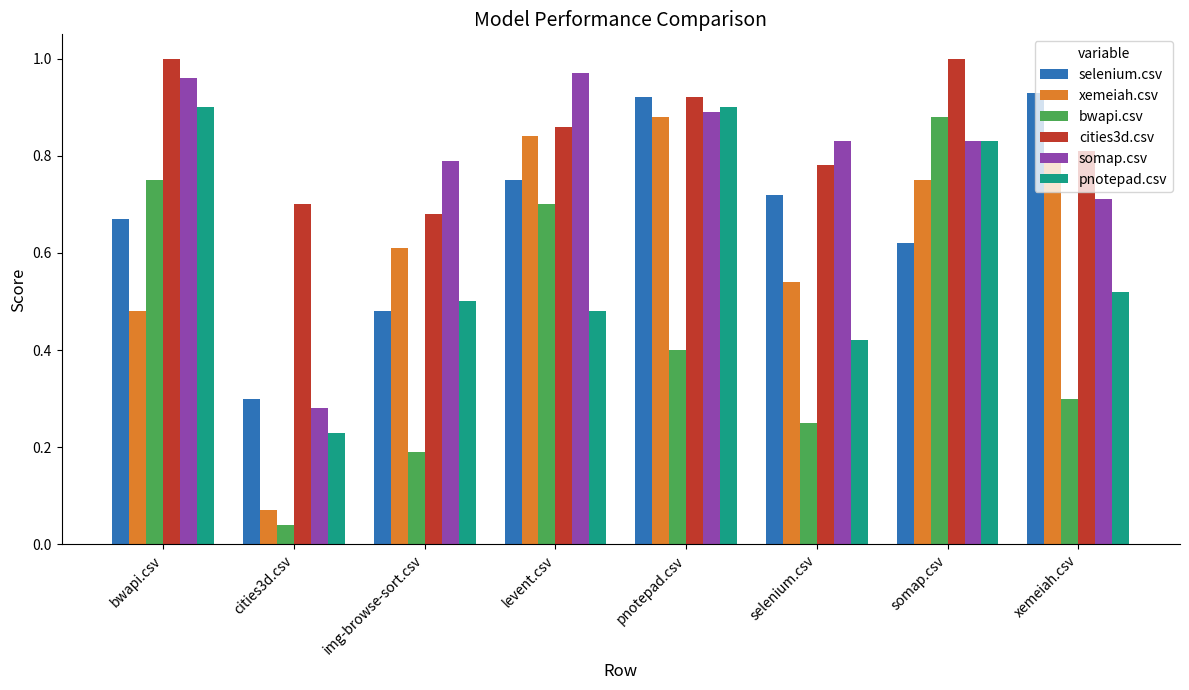

Is it true that bwapi.csv equals 0.6 at pnotepad.csv?

False